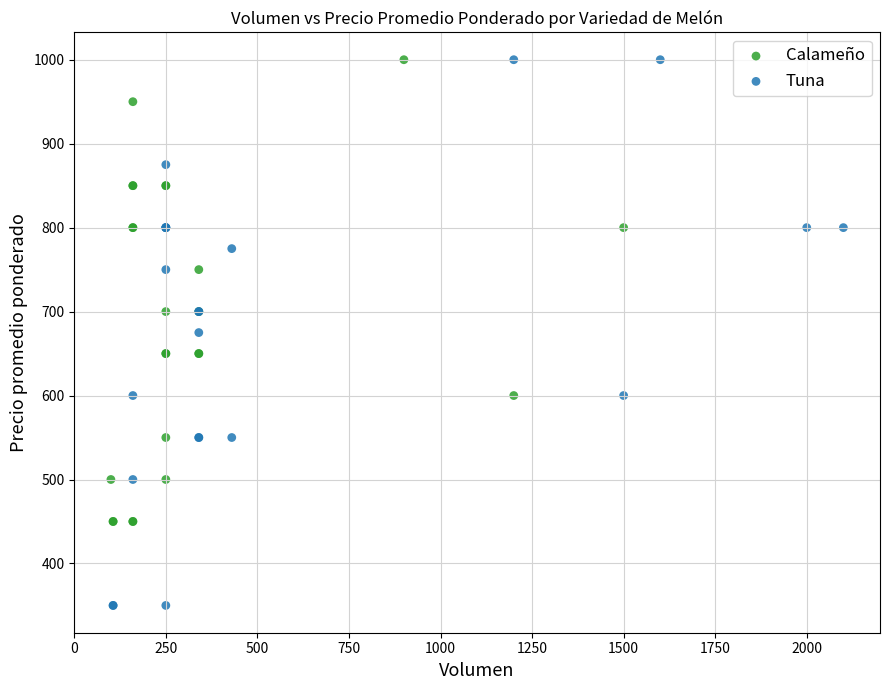

Which series reaches the minimum Y coordinate?

Tuna